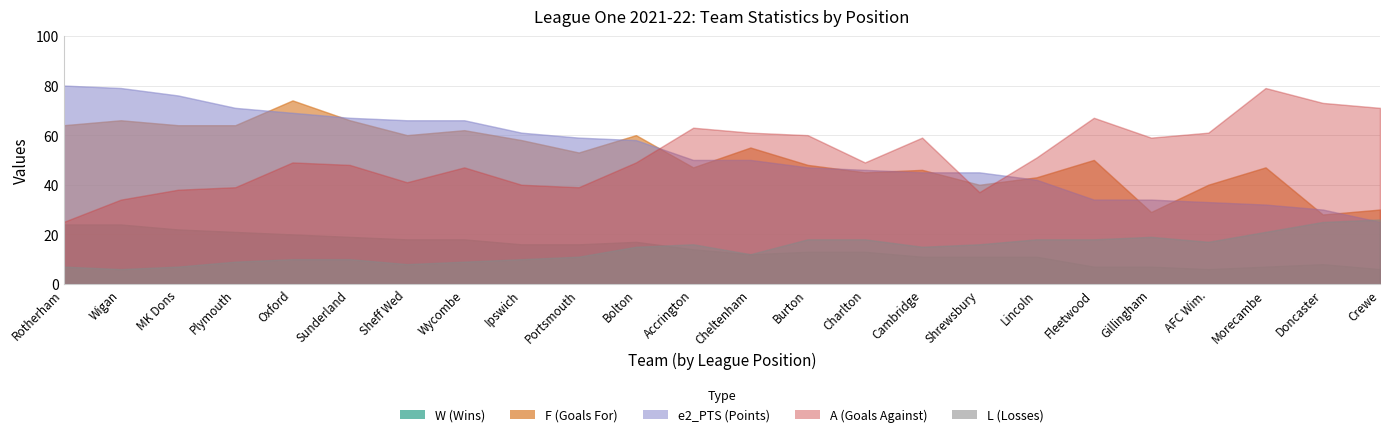

Which series has the largest total across all categories?

e2_PTS